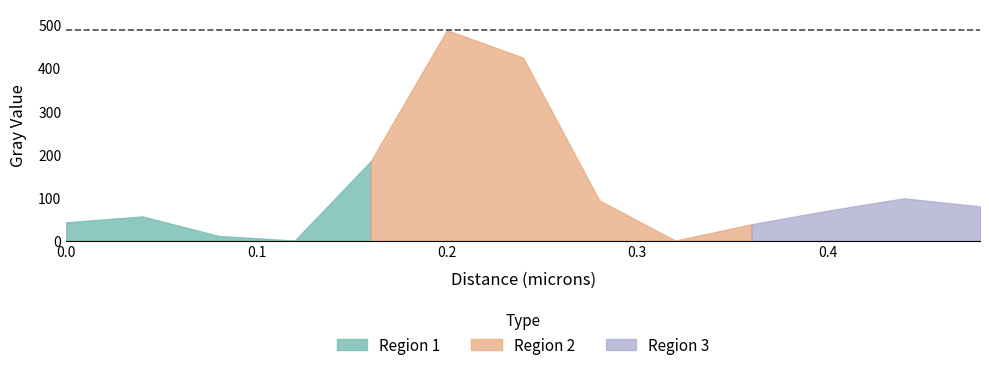

What is the difference between the maximum and minimum values?

487.9